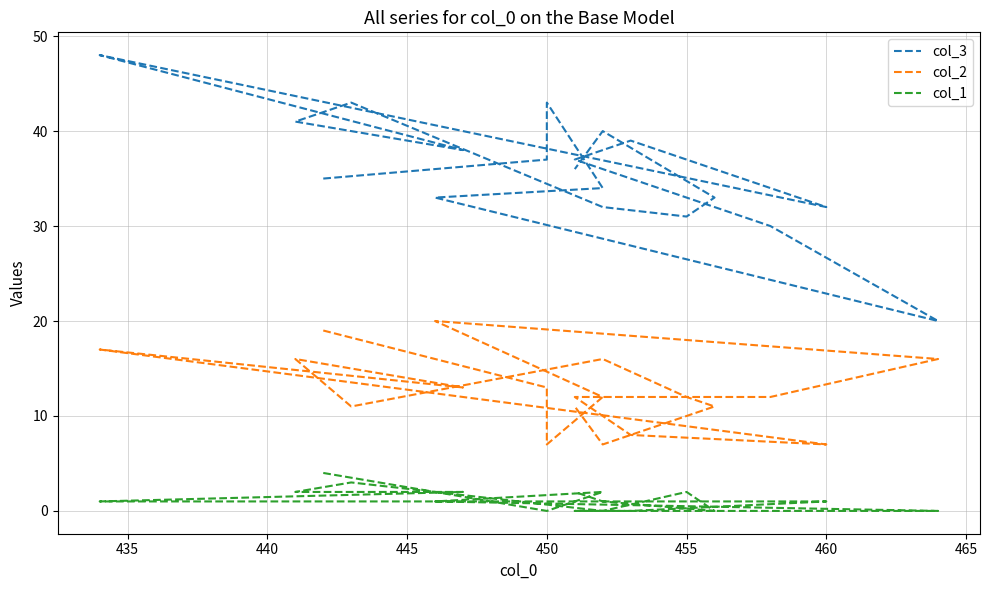

True or false: col_2 and col_3 cross at least once.

False